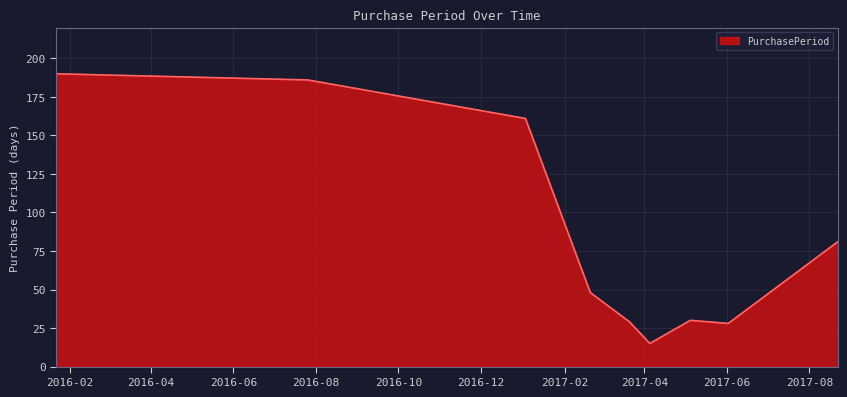

Does the chart have visible grid lines?

Yes